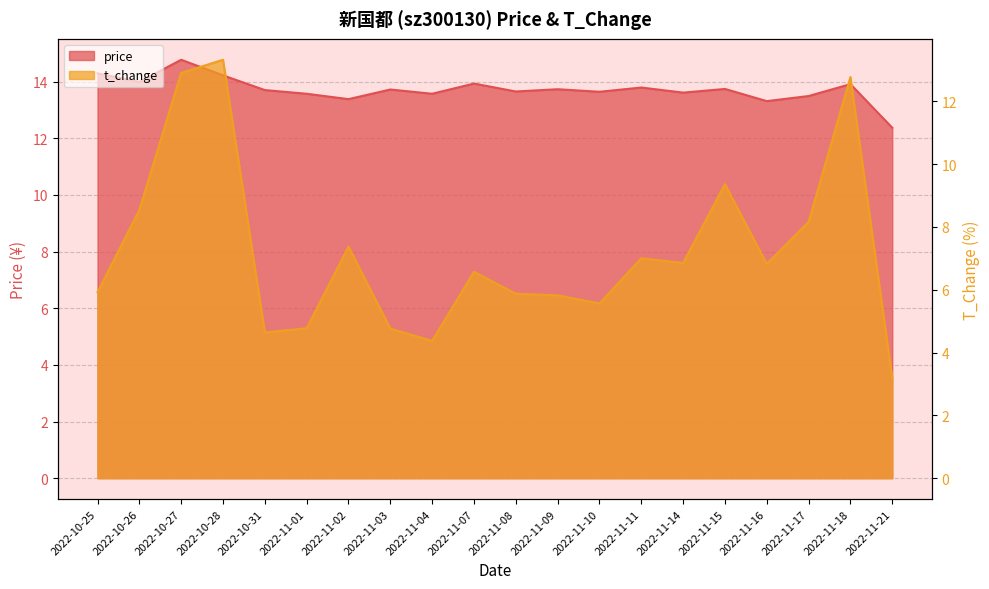

What is the average value of the t_change series?

7.2